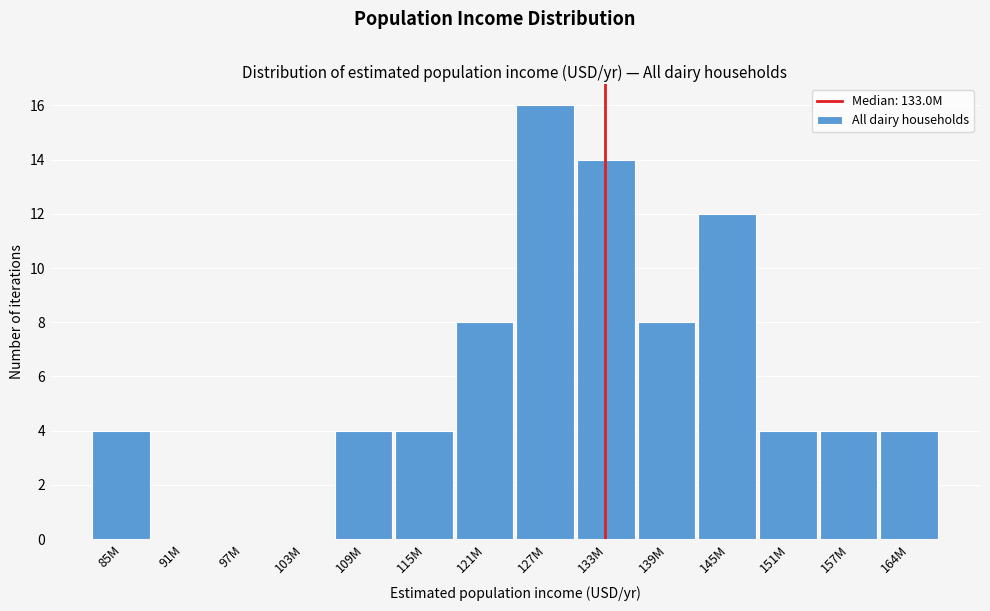

Reading right to left, list all the values displayed in this chart.

164M=4	157M=4	151M=4	145M=12	139M=8	133M=14	127M=16	121M=8	115M=4	109M=4	103M=0	97M=0	91M=0	85M=4